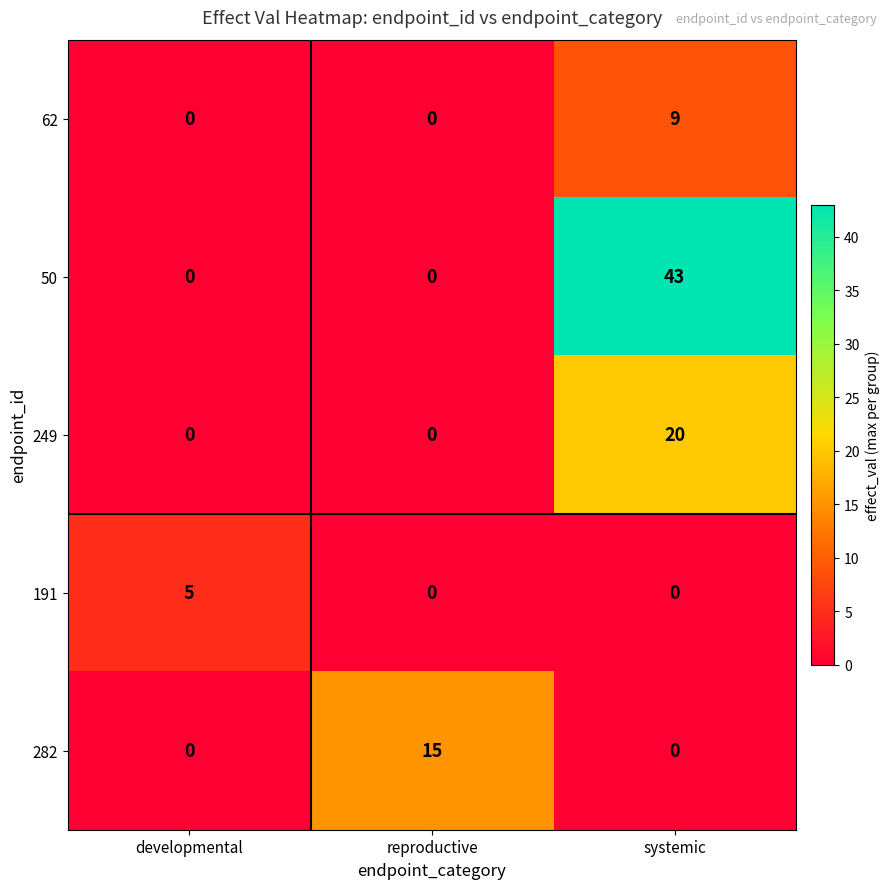

How many positive values does the 62 series have?

1